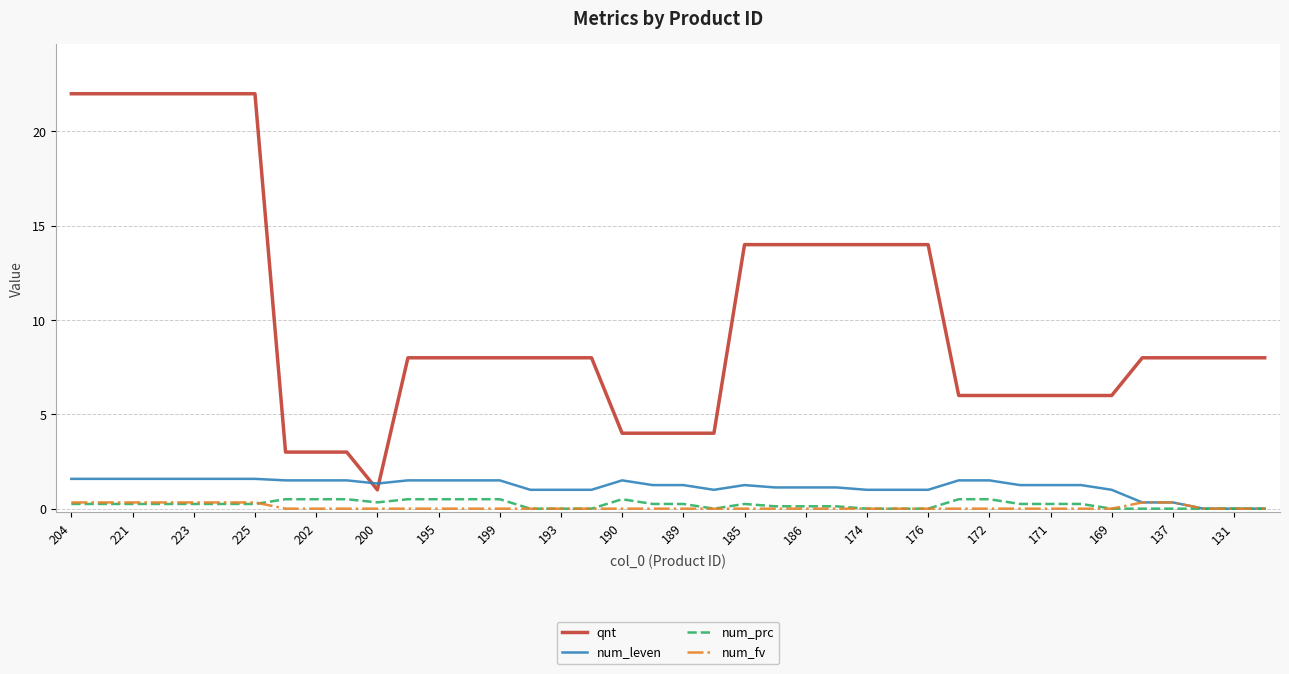

Does the chart have visible grid lines?

Yes